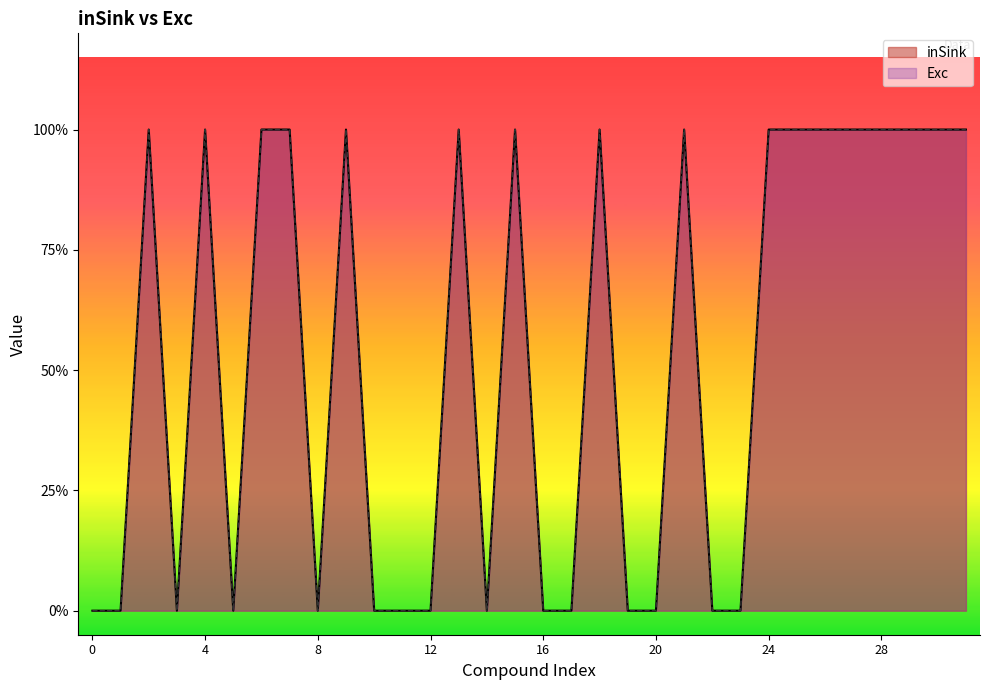

Rank the categories by Exc value from highest to lowest.

2, 4, 6, 7, 9, 13, 15, 18, 21, 24, 25, 26, 27, 28, 29, 30, 31, 0, 1, 3, 5, 8, 10, 11, 12, 14, 16, 17, 19, 20, 22, 23